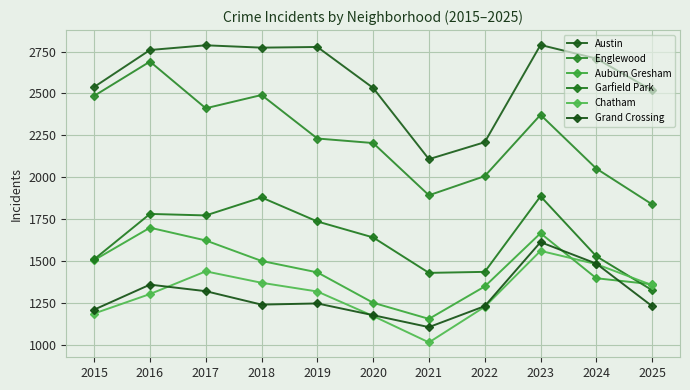

Reading left to right, extract all data points from this chart.

Austin: 2539	2759	2787	2773	2777	2533	2109	2210	2789	2708	2519
Englewood: 2486	2690	2412	2491	2232	2205	1894	2008	2373	2053	1840
Auburn Gresham: 1508	1701	1625	1503	1435	1254	1158	1351	1668	1400	1364
Garfield Park: 1513	1783	1774	1881	1738	1643	1432	1438	1888	1531	1329
Chatham: 1190	1306	1441	1373	1321	1175	1018	1230	1563	1484	1359
Grand Crossing: 1213	1362	1323	1243	1250	1180	1109	1234	1615	1487	1234